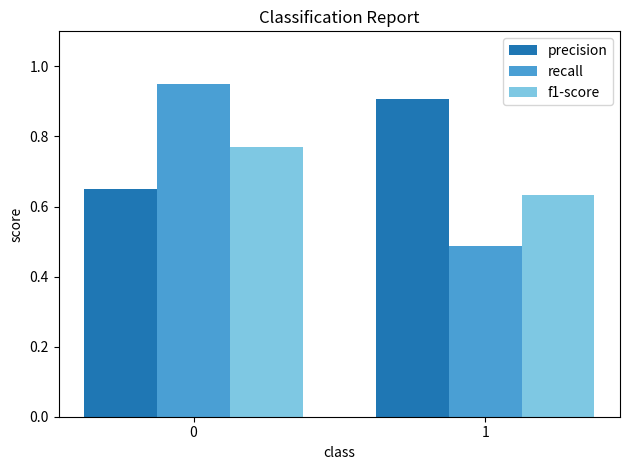

What are all the series names shown in the legend?

precision, recall, f1-score